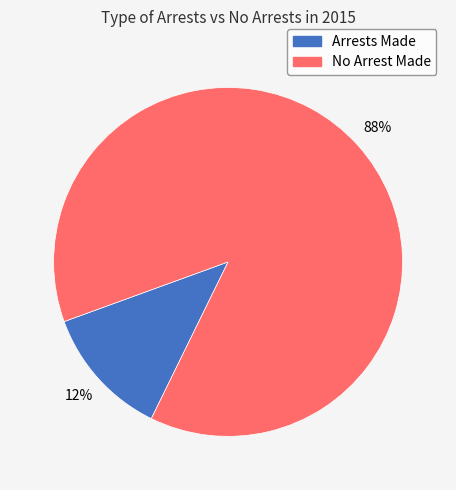

Between Arrests Made and No Arrest Made, which is larger?

No Arrest Made